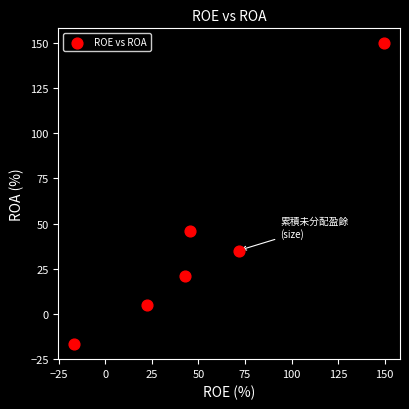

What is the range of Y values (max minus min)?

166.8